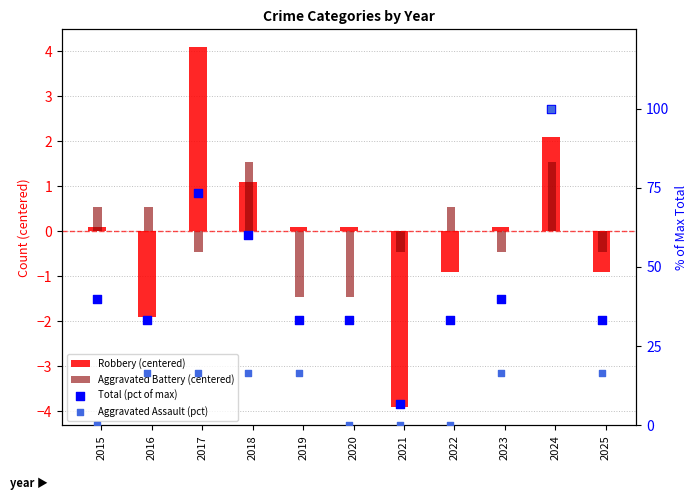

What are all the series names shown in the legend?

Robbery (centered), Aggravated Battery (centered), Total (pct of max), Aggravated Assault (pct)